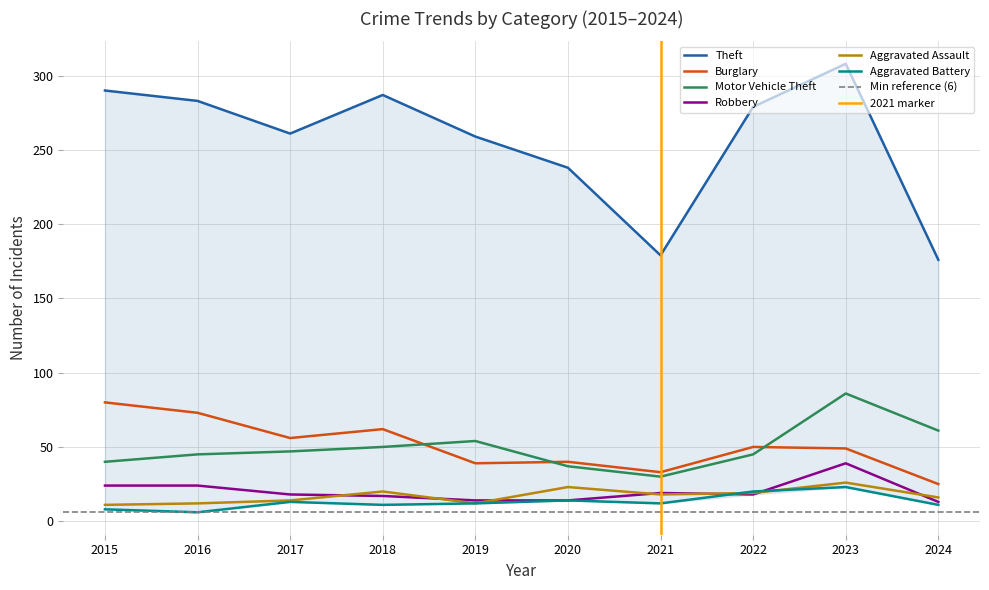

What are all the series names shown in the legend?

Theft, Burglary, Motor Vehicle Theft, Robbery, Aggravated Assault, Aggravated Battery